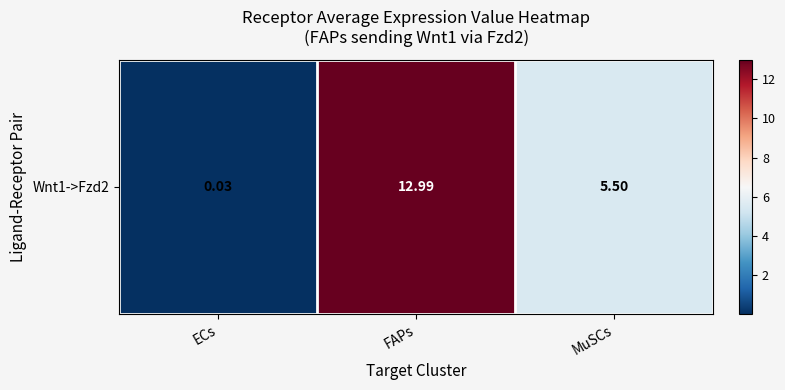

Reading right to left, transcribe all the data shown in this chart.

5.5	13.0	0.0